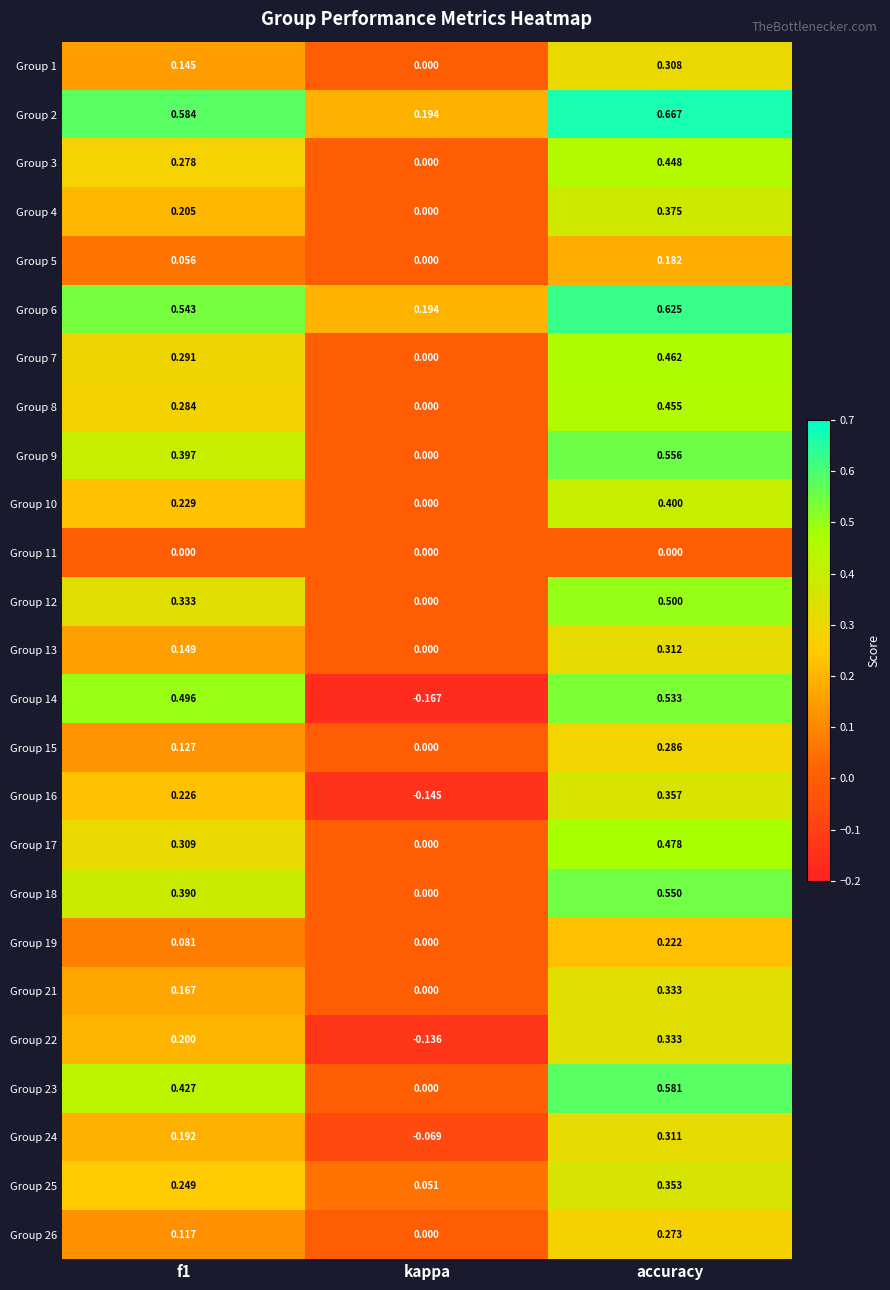

Where is Group 14 nearest to the value 0?

kappa